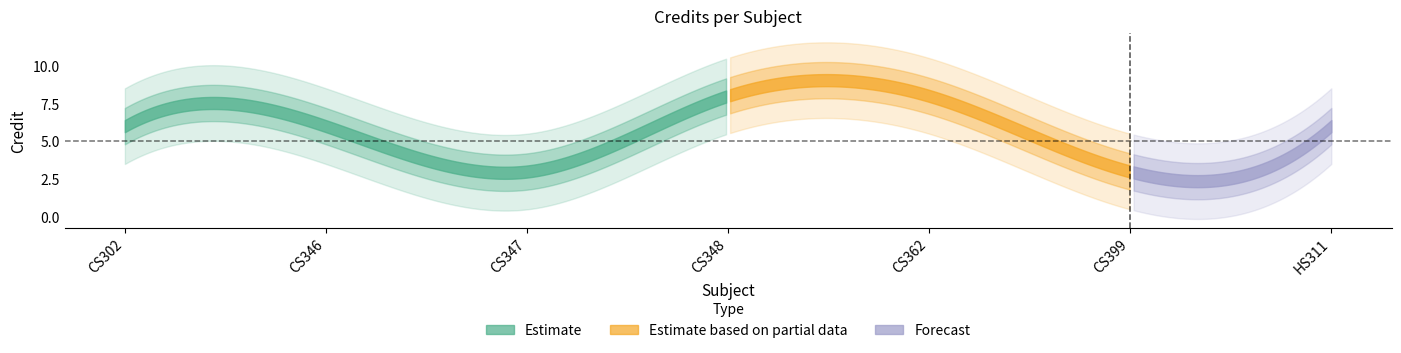

Which has a higher value, CS302 or HS311?

CS302